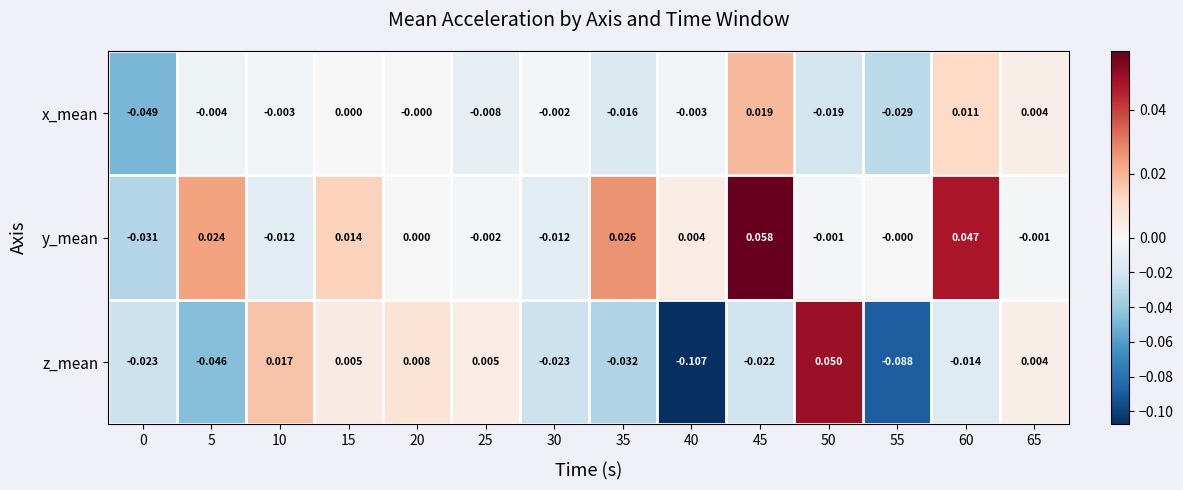

How many categories are shown in the chart?

14